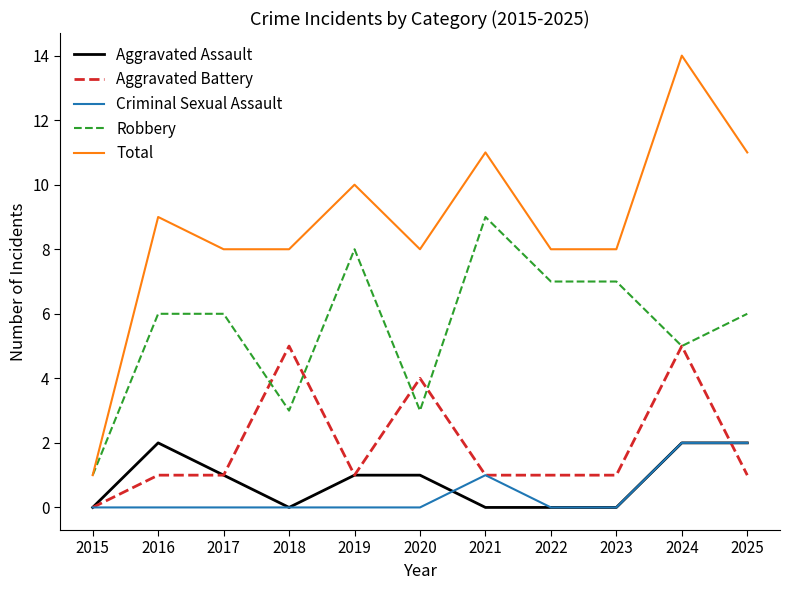

What value does the Robbery series have at 2019?

8